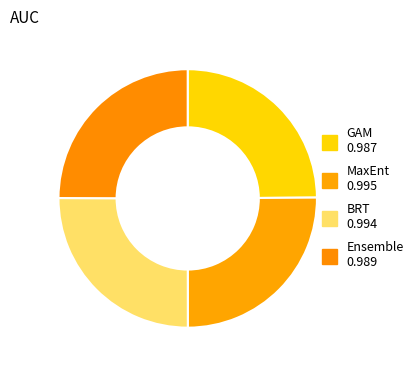

Does any single category account for the majority?

No